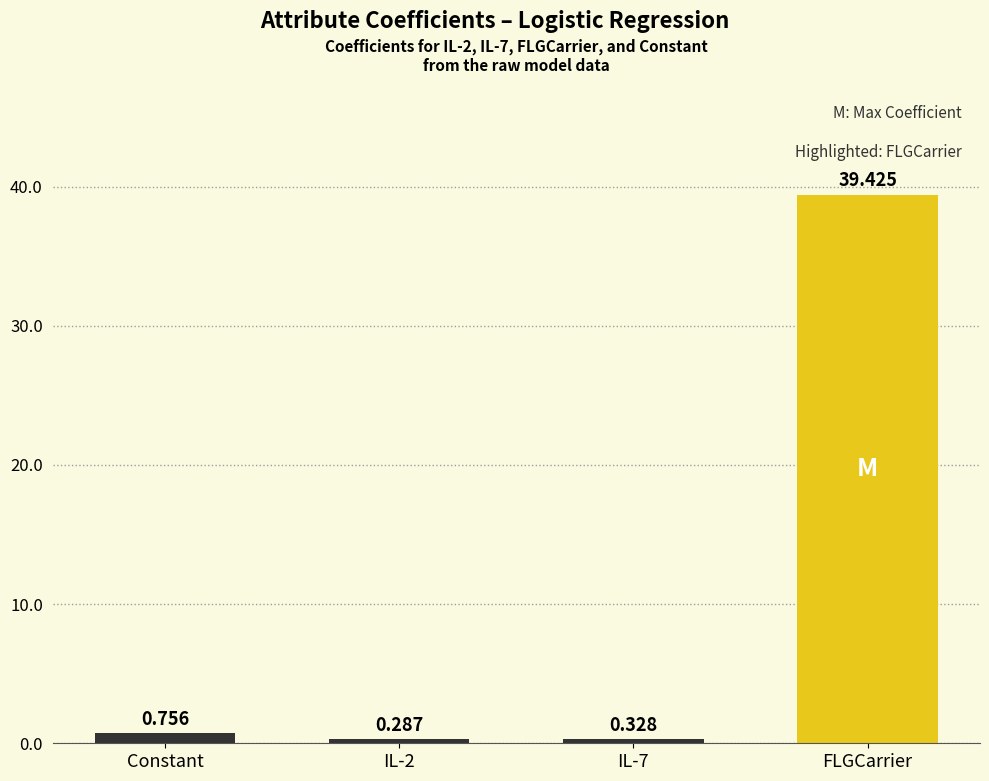

What is the label of the 1st bar from the right?

FLGCarrier